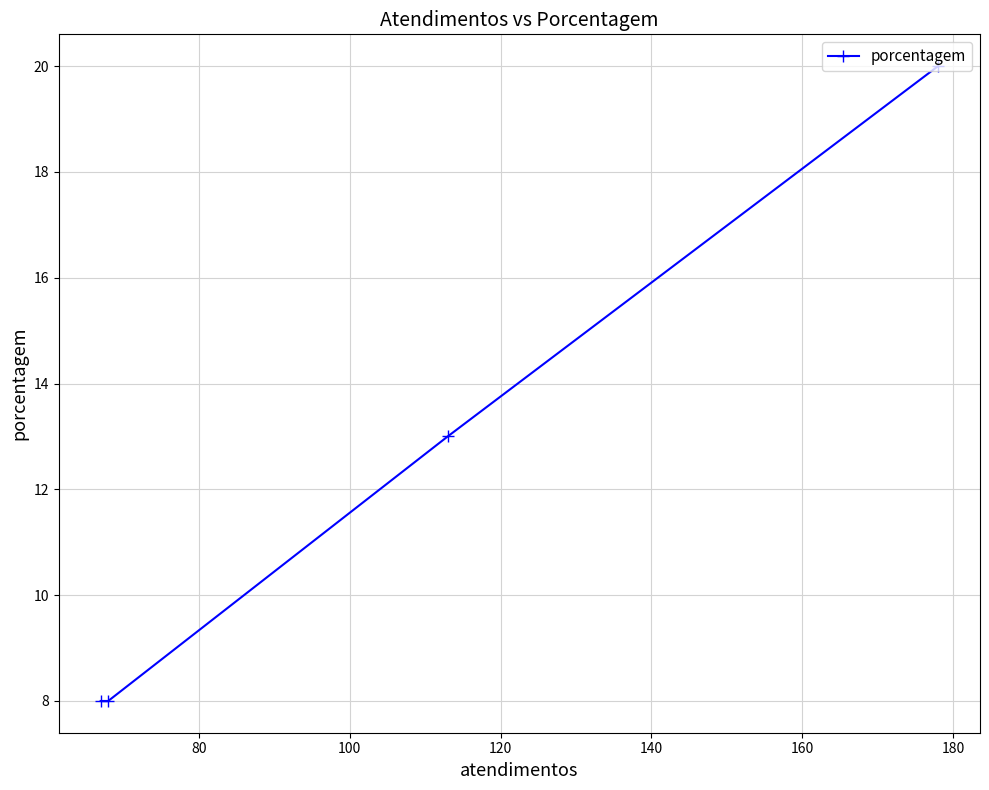

What is the maximum value shown in the chart?

20